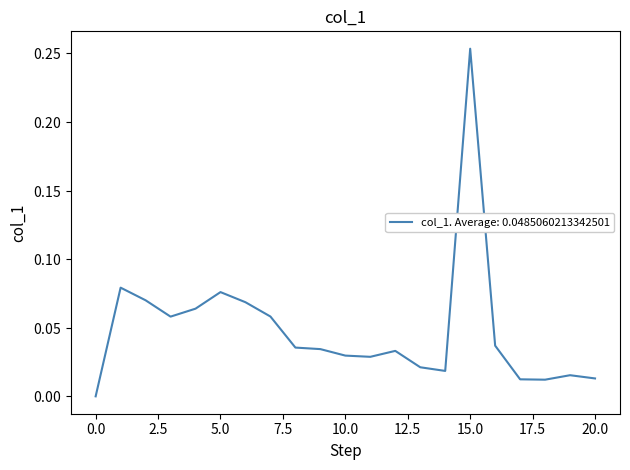

Does the chart have visible grid lines?

No